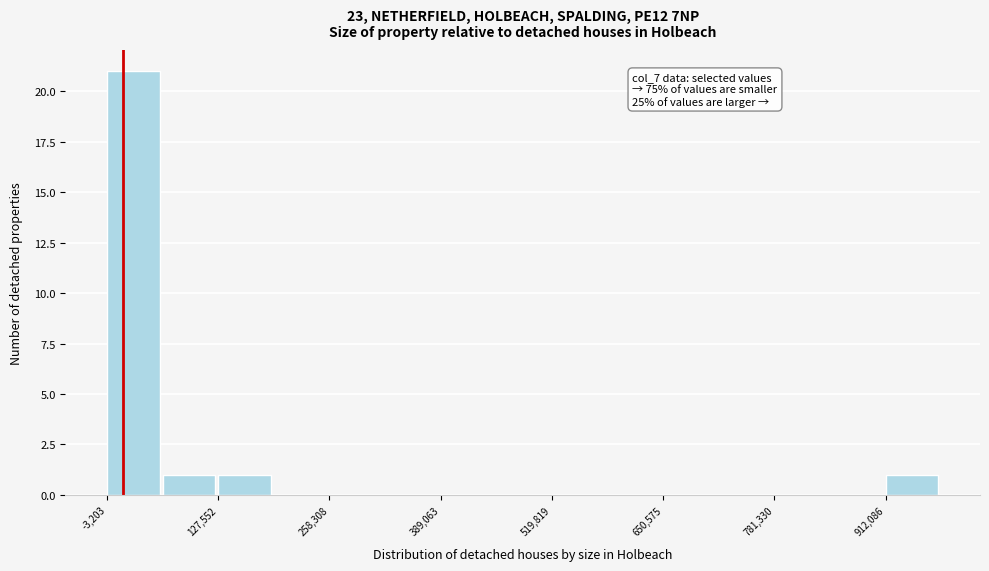

Around what value on the x-axis is the tallest bar? Give the approximate position of its centre, as read against the axis.

20000